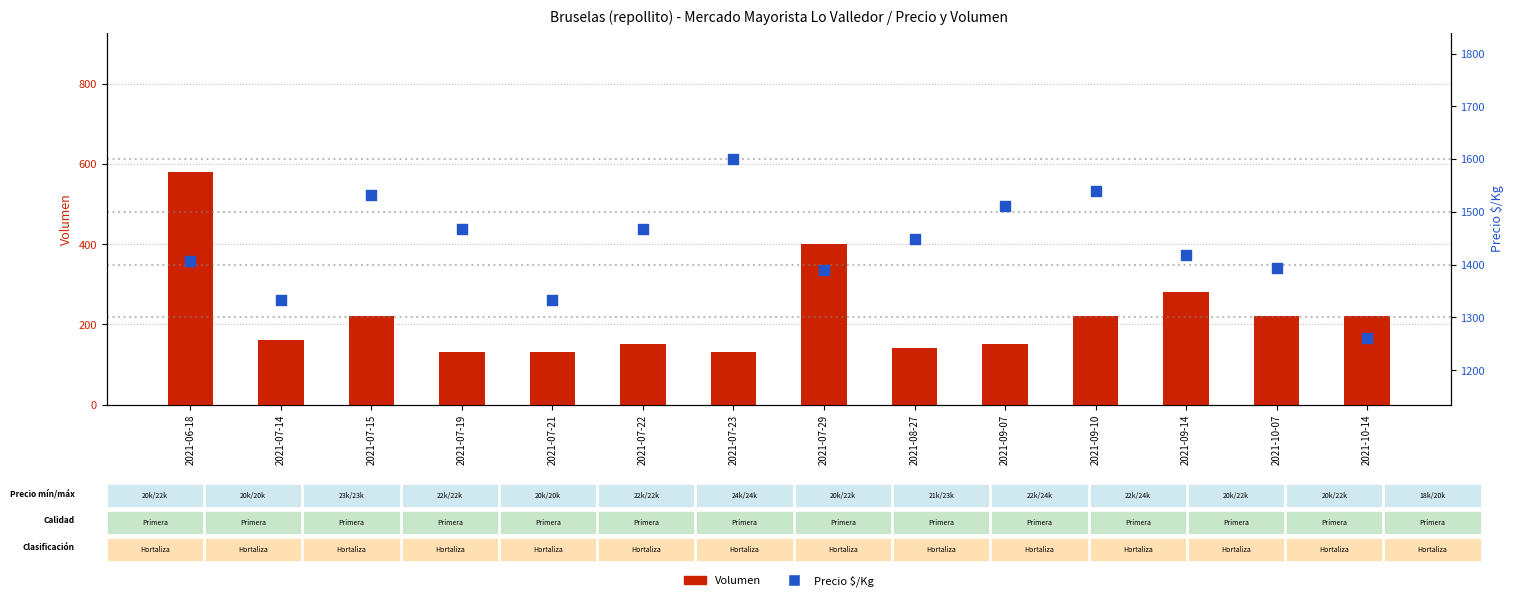

What is the total value across all series at 2021-07-14?

1493